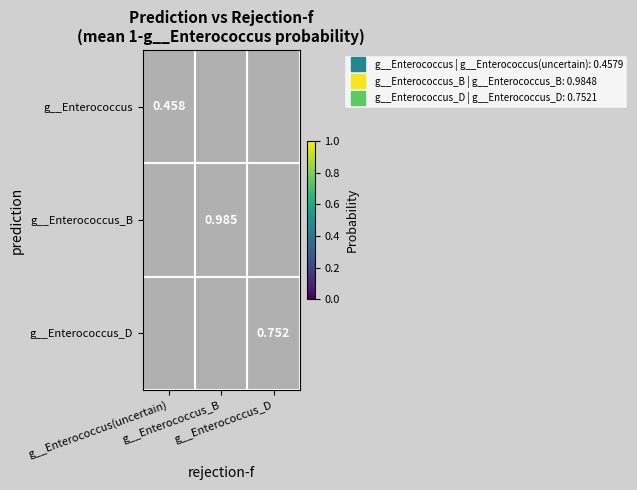

True or false: g__Enterococcus_D has a value of 0.5 at g__Enterococcus(uncertain).

False